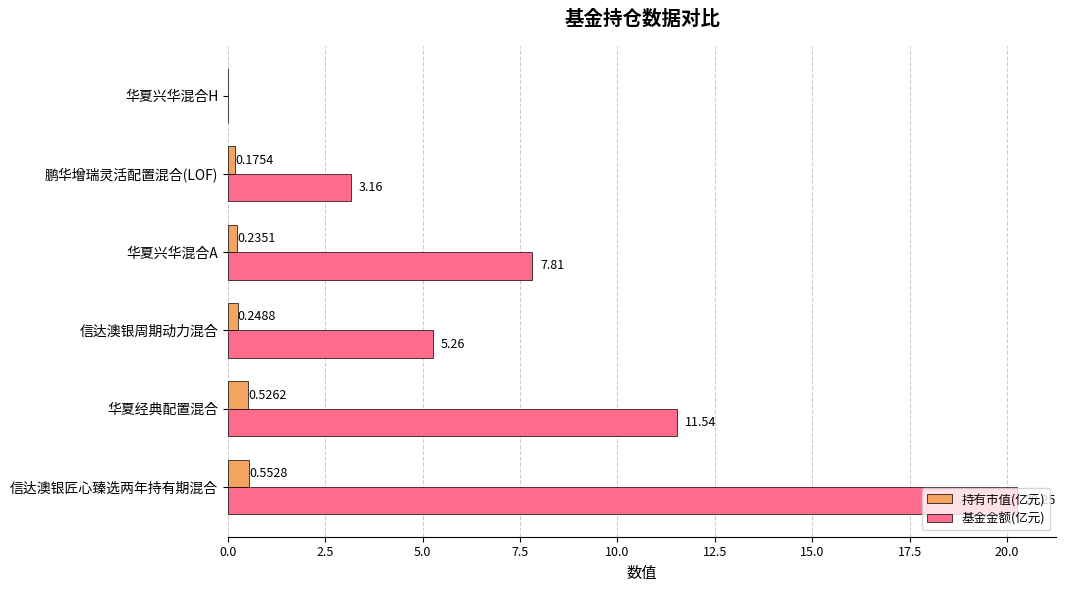

Which category has the highest value across all series?

信达澳银匠心臻选两年持有期混合